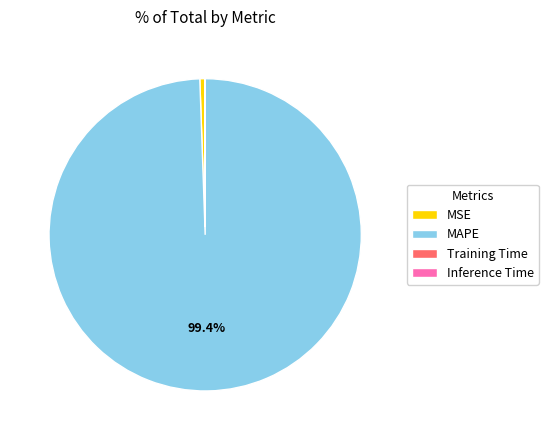

To the nearest percent, what is the difference between the largest and smallest slice percentages?

99%